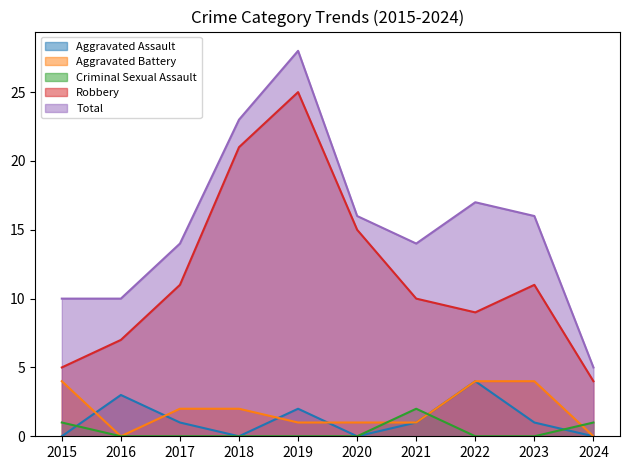

How many data points in Total are above 16?

3